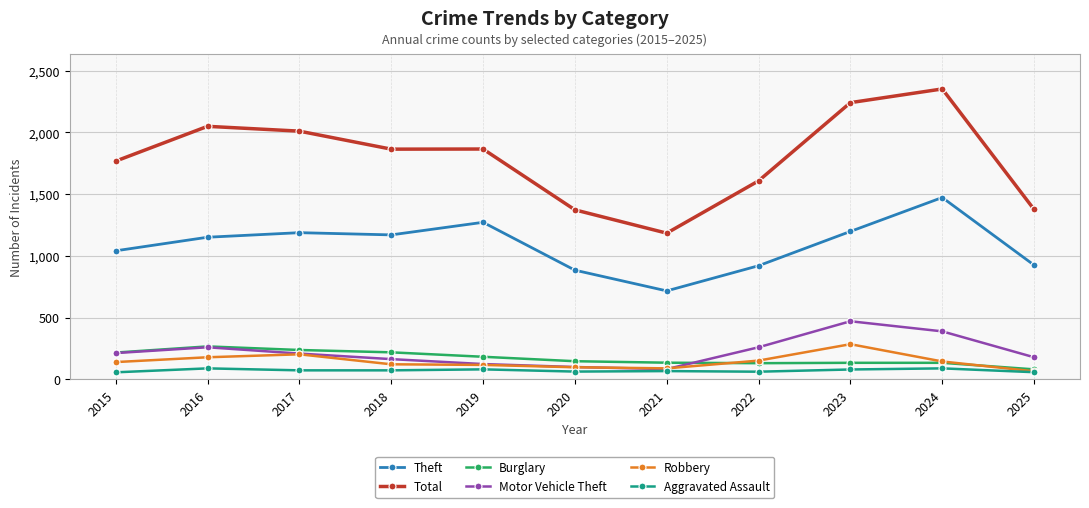

True or false: Aggravated Assault and Theft cross at least once.

False